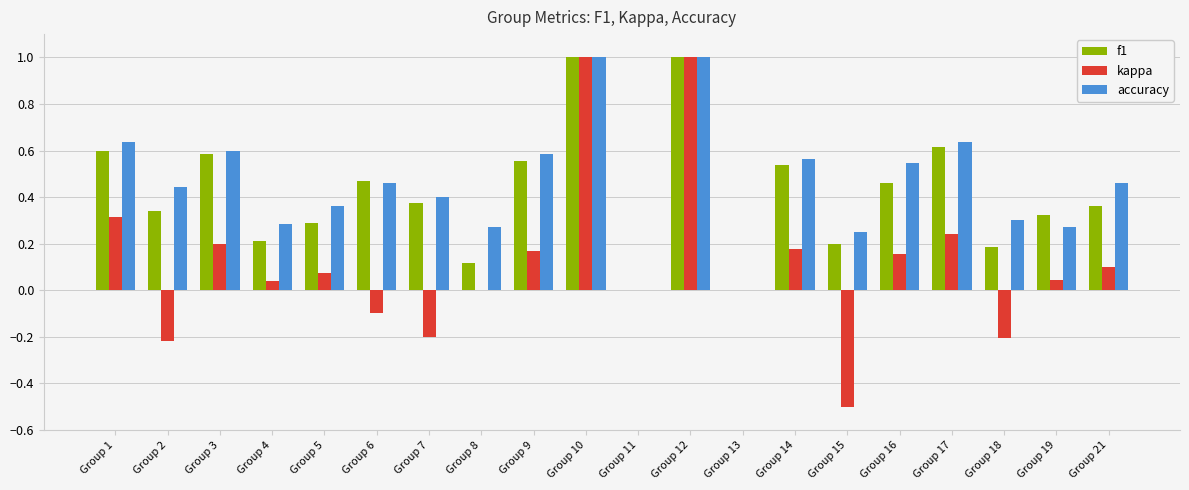

Is the value of kappa at Group 9 greater than the value of accuracy at Group 3?

No